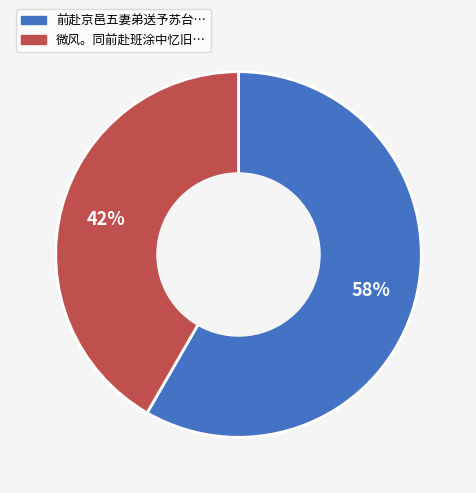

Is there a majority slice in this chart?

Yes